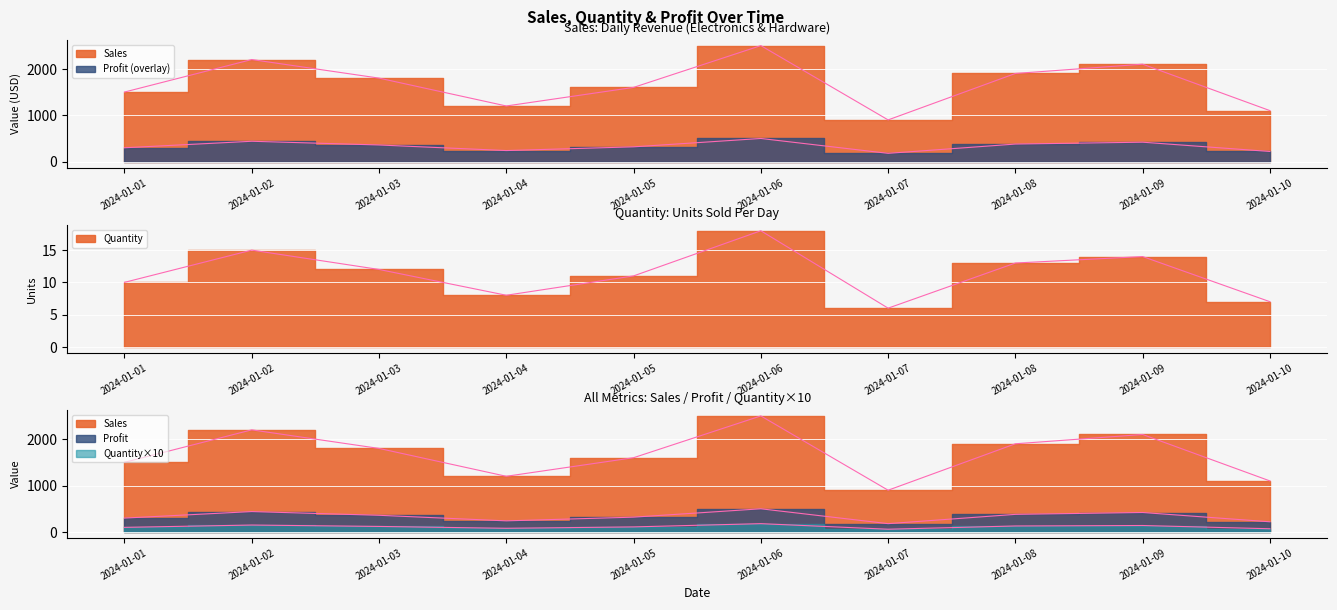

Which series has the widest spread of values?

Sales